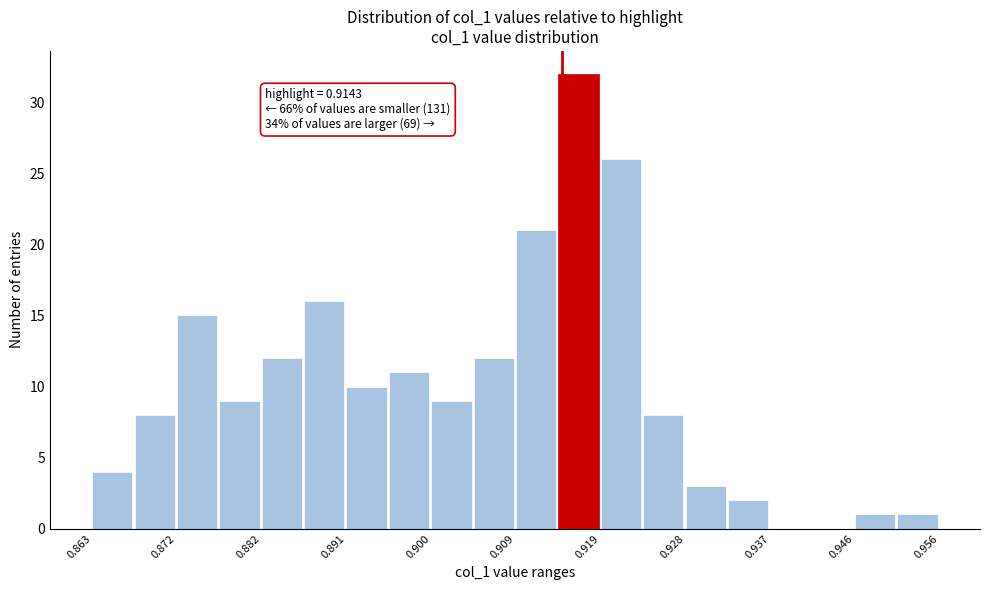

Which range on the x-axis has the tallest bar?

0.914 to 0.919